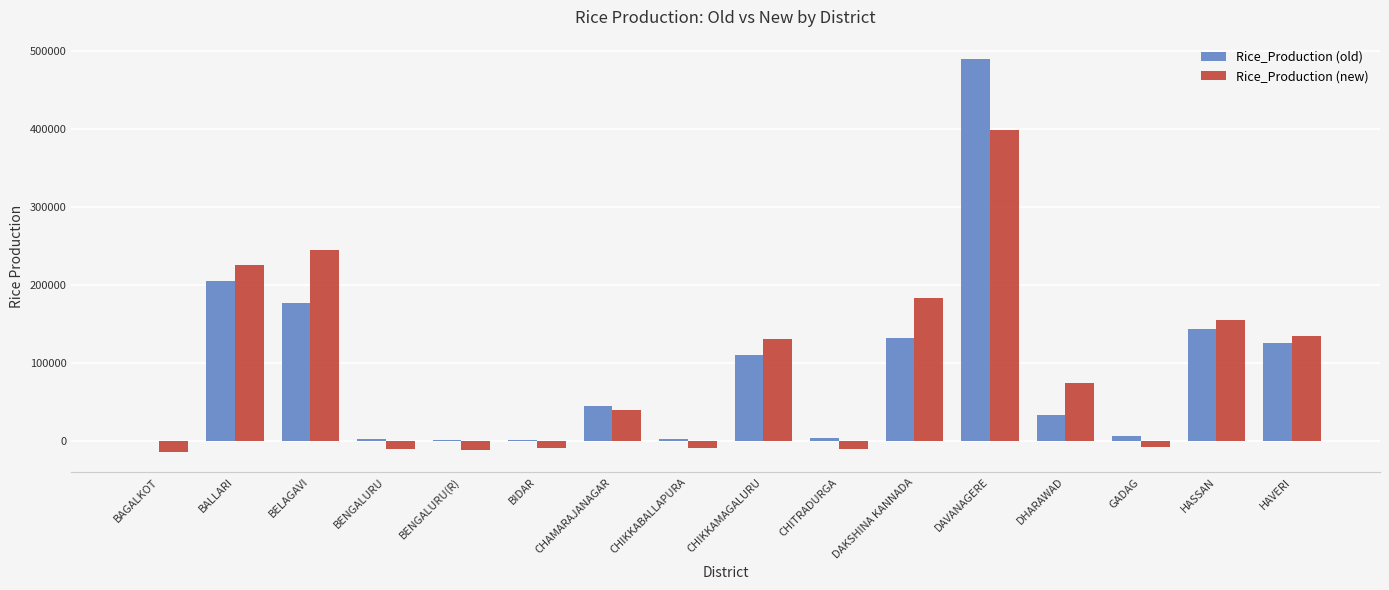

At which label does Rice_Production (old) first exceed 45856?

BALLARI